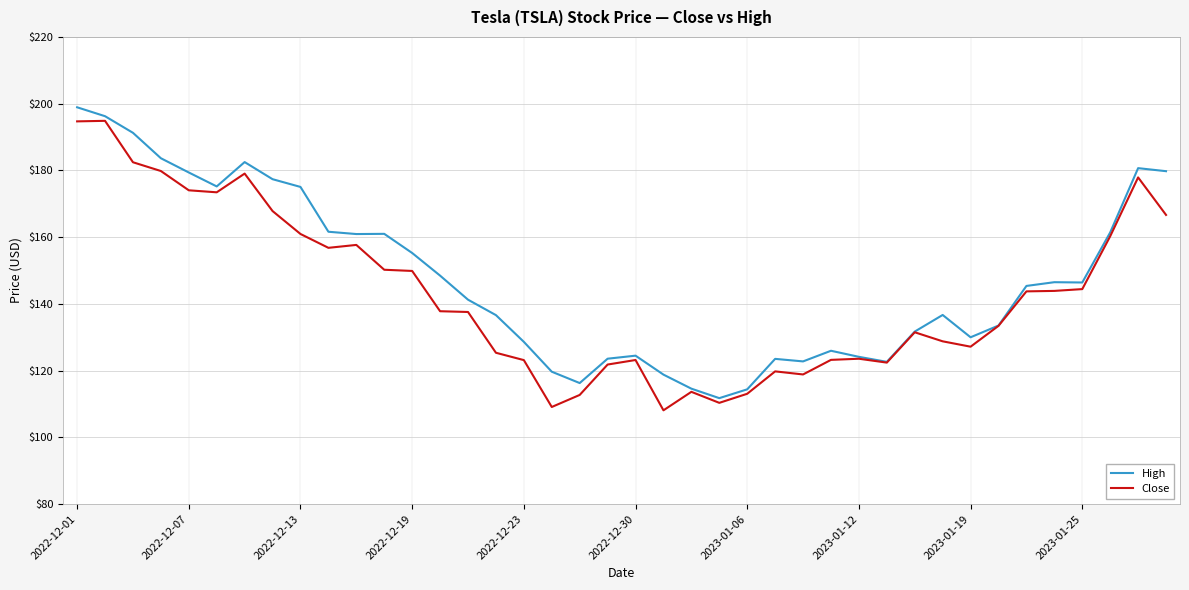

What is the lowest value of the High series?

111.8